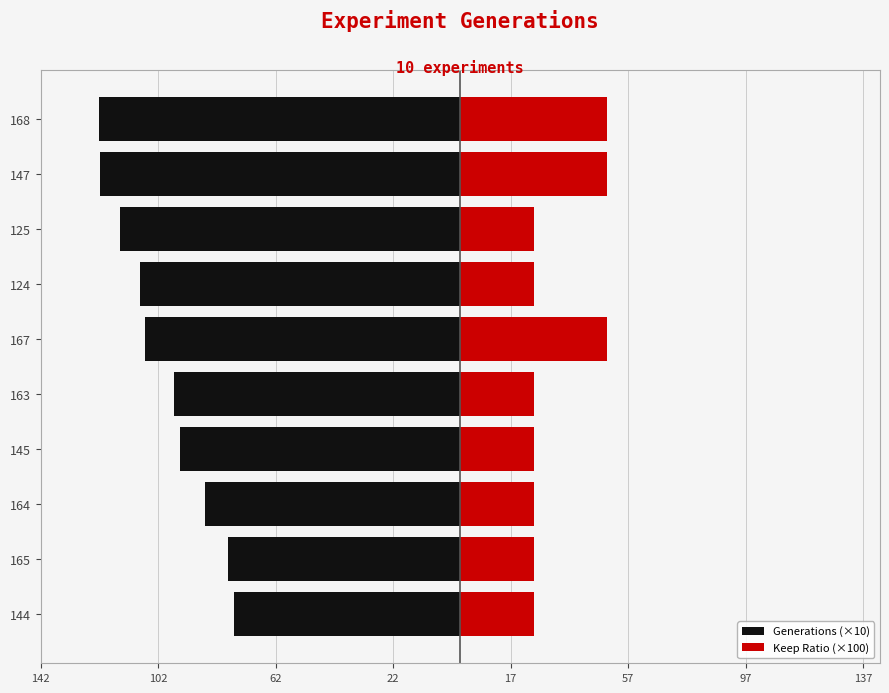

True or false: Keep Ratio (×100) has a value of 40.5 at 125.

False